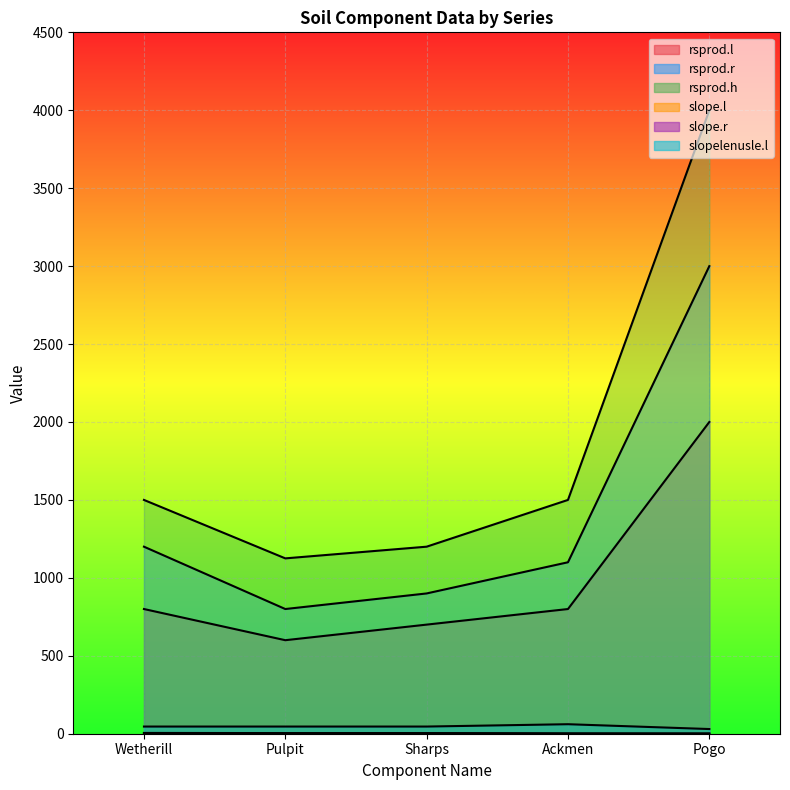

How many distinct data groups are displayed?

6